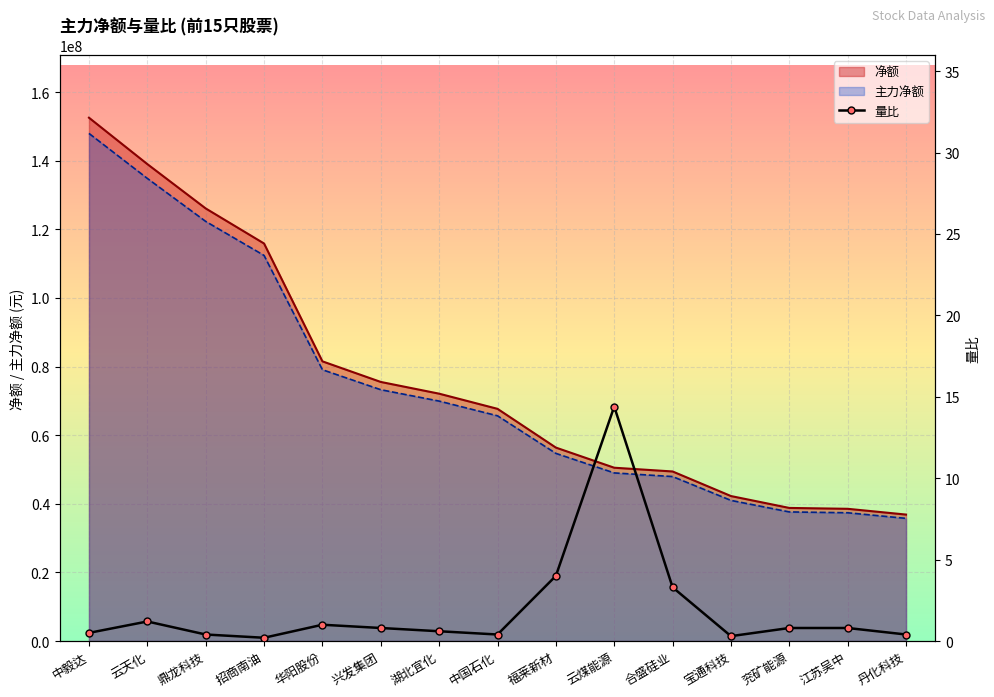

At which label does 净额 reach its peak?

中毅达